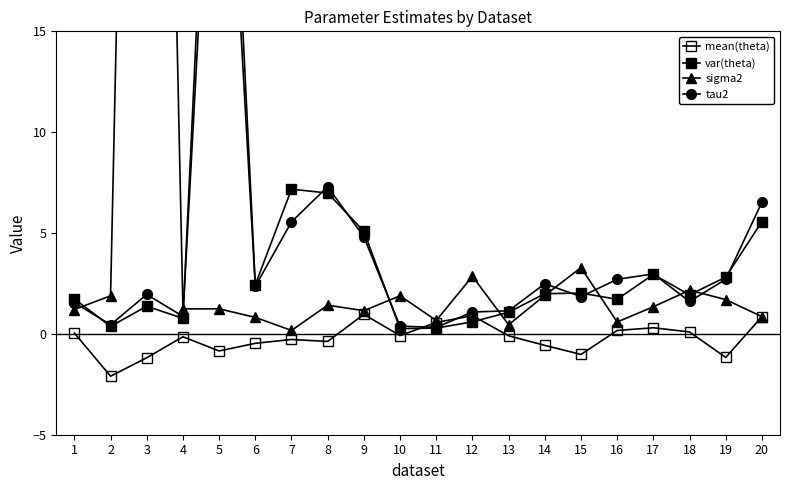

What is the value of the mean(theta) point at the 6th from the left?

-0.5